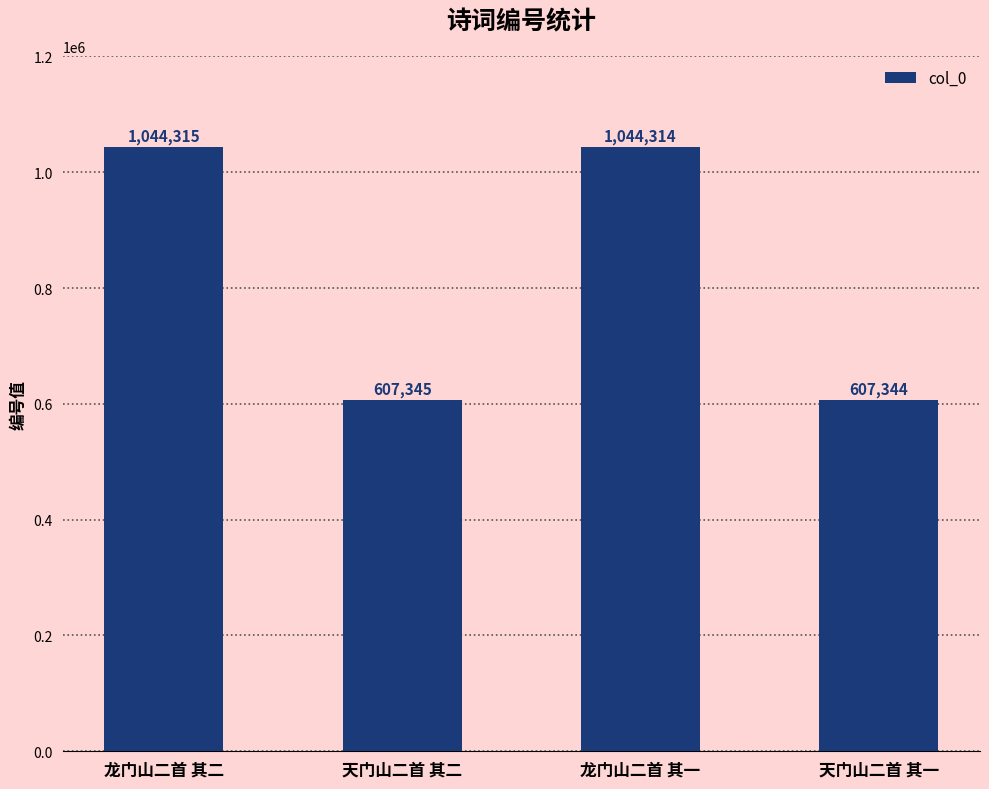

What is the sum of the values at 天门山二首 其一 and 龙门山二首 其二?

1651659